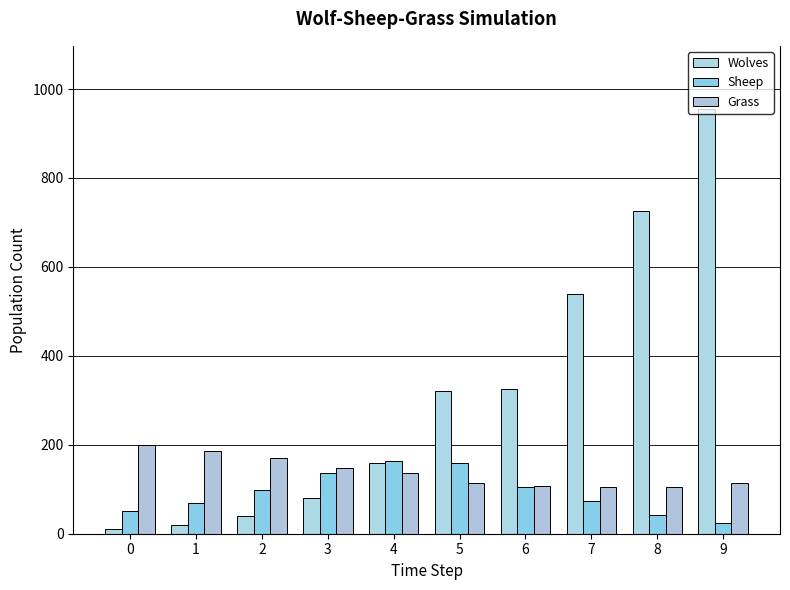

Is it true that Wolves equals 272 at 9?

False